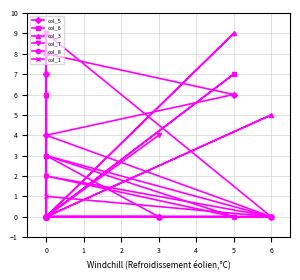

The value of col_3 at 0 is 3. True or false?

False